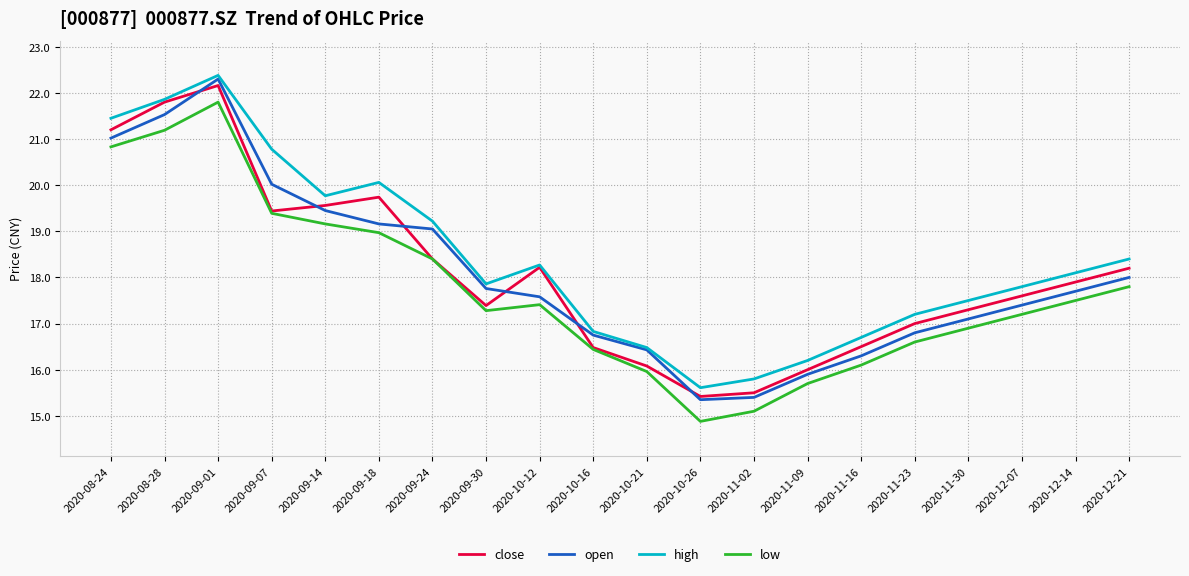

What position from the left is 2020-11-23?

16